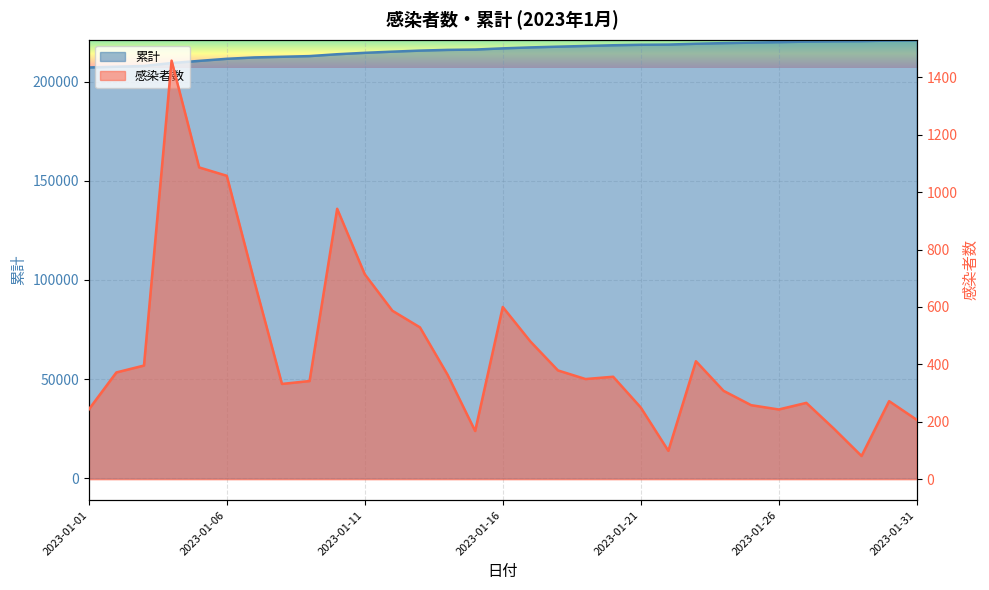

Is the value of 感染者数 at 2023-01-17 greater than the value of 累計 at 2023-01-10?

No